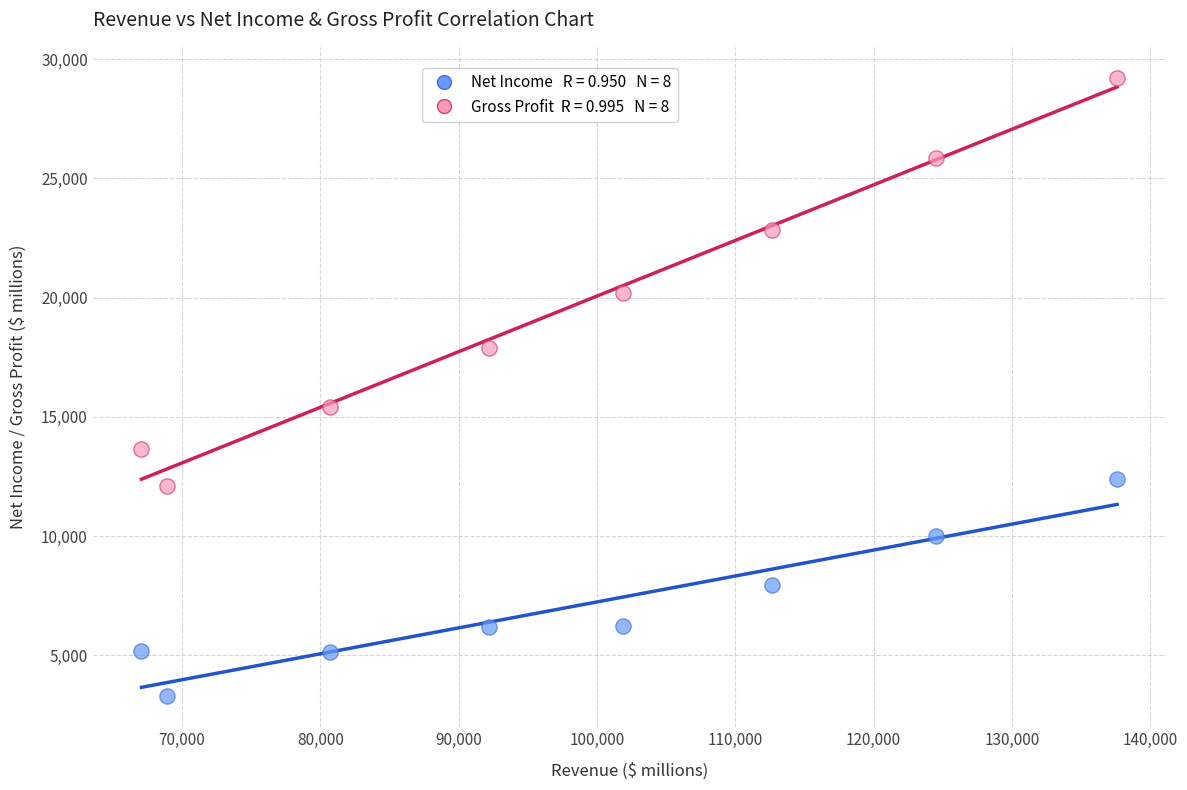

Across all data points, what is the range of Y values (max minus min)?

25922.5